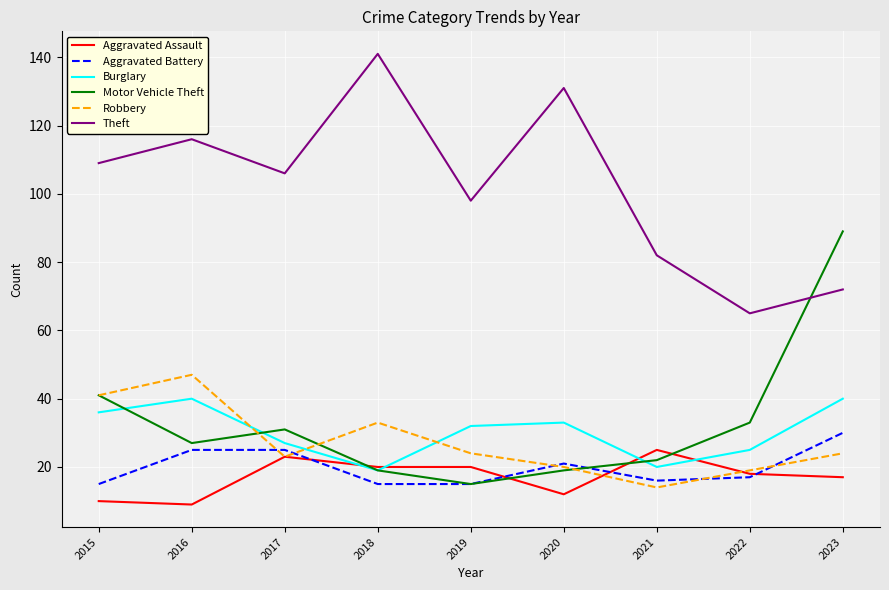

The value of Aggravated Battery at 2019 is 15. True or false?

True